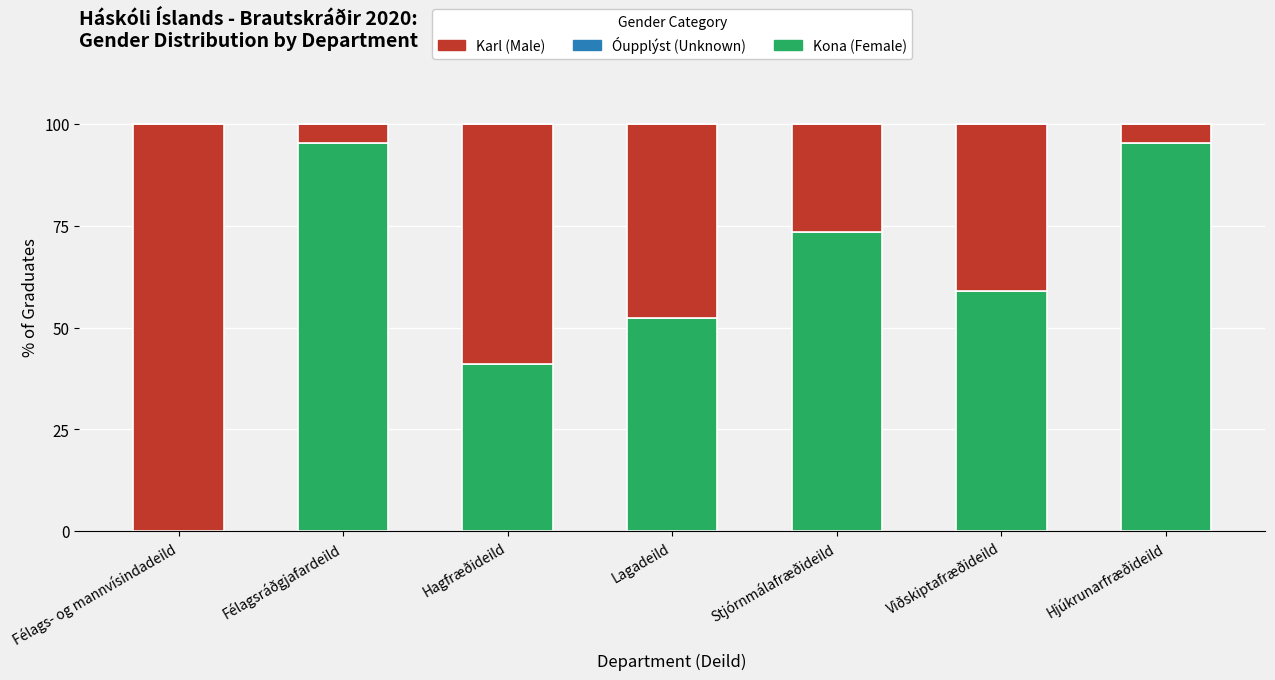

What is the total value across all series at Stjórnmálafræðideild?

100.0